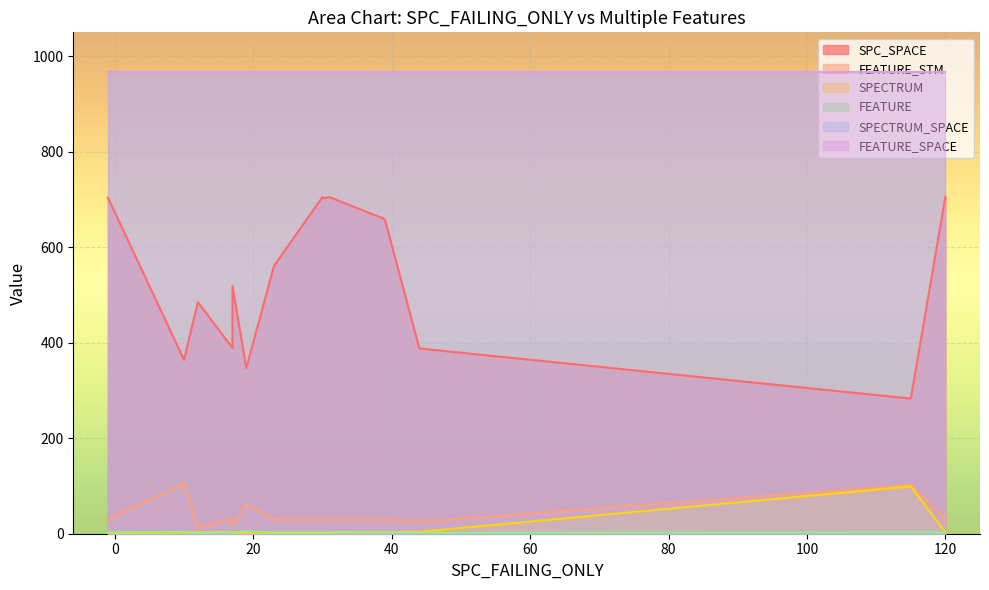

What is the minimum value shown in the chart?

1